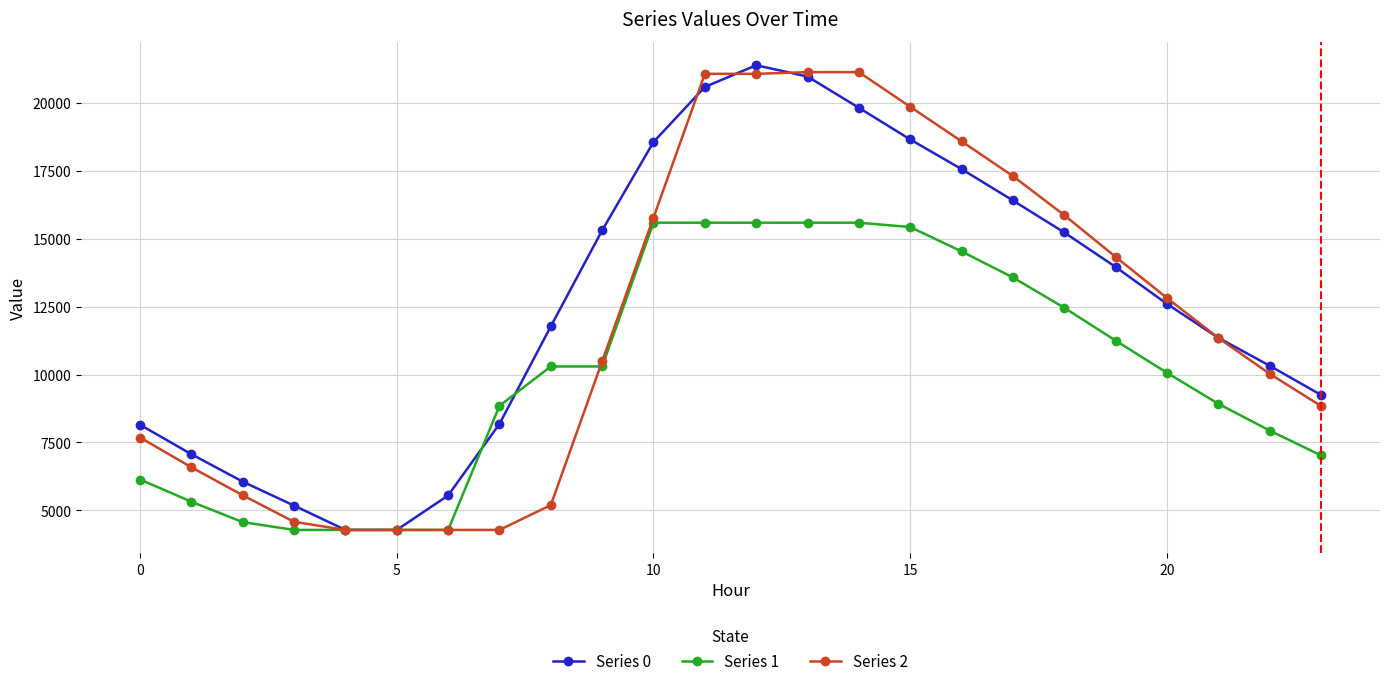

What is the value of the Series 1 point at the 1st from the left?

6136.6